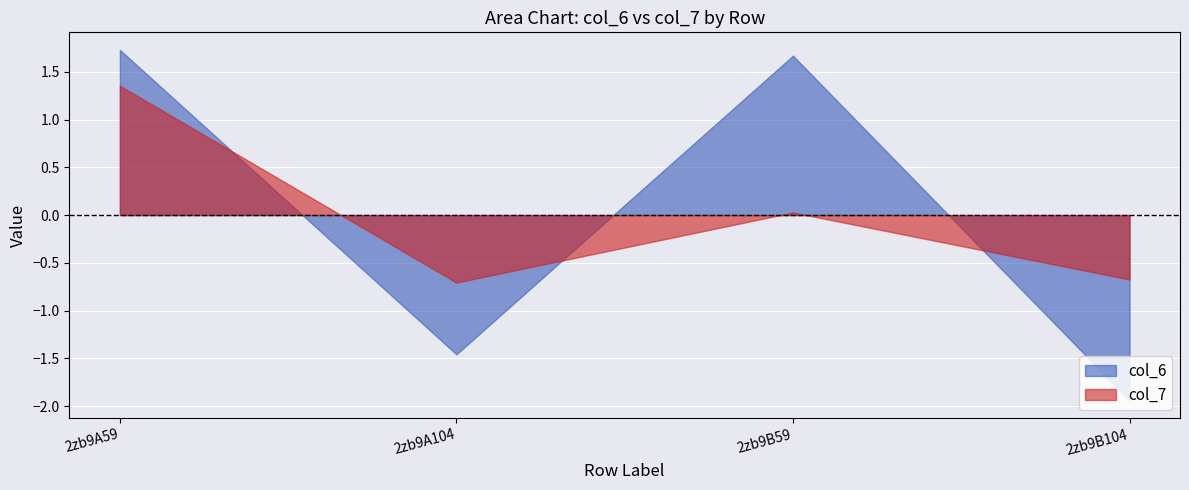

What is the difference between the maximum and minimum values in the col_6 series?

3.7